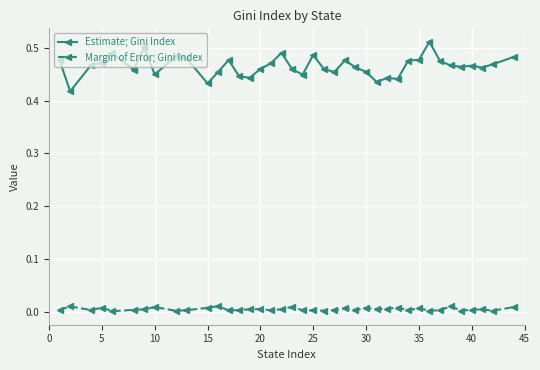

How many lines are shown in the chart?

2